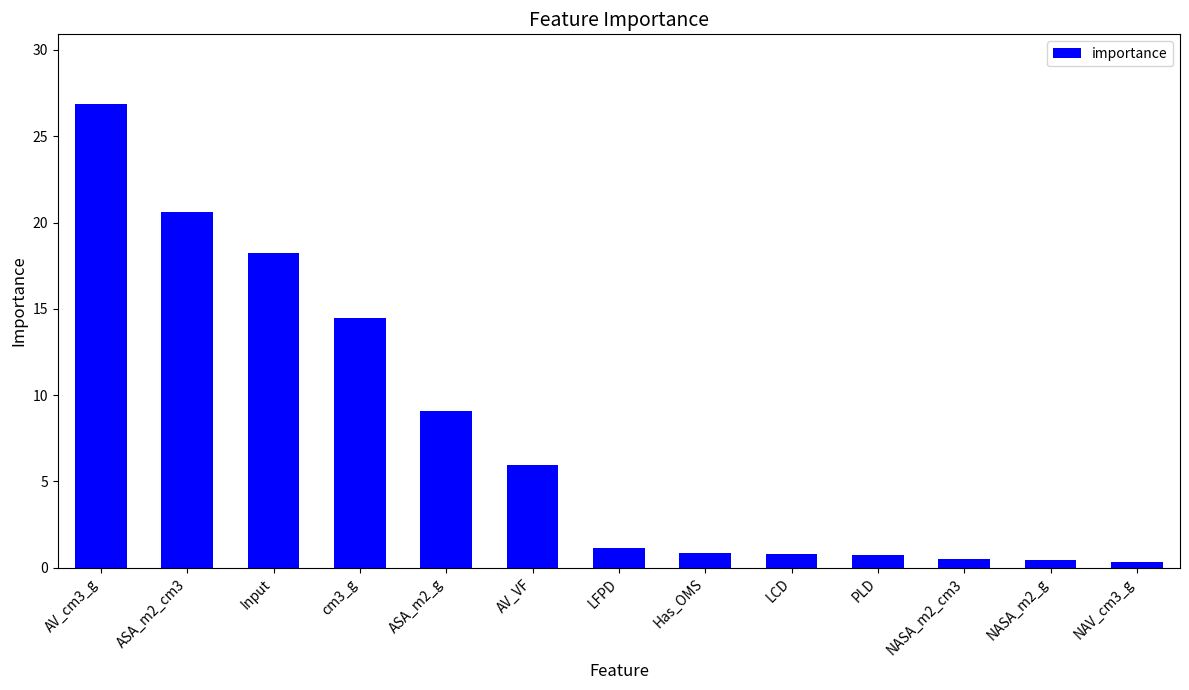

Read the value at AV_cm3_g.

26.9